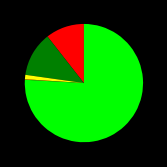

Does any single category account for the majority?

Yes